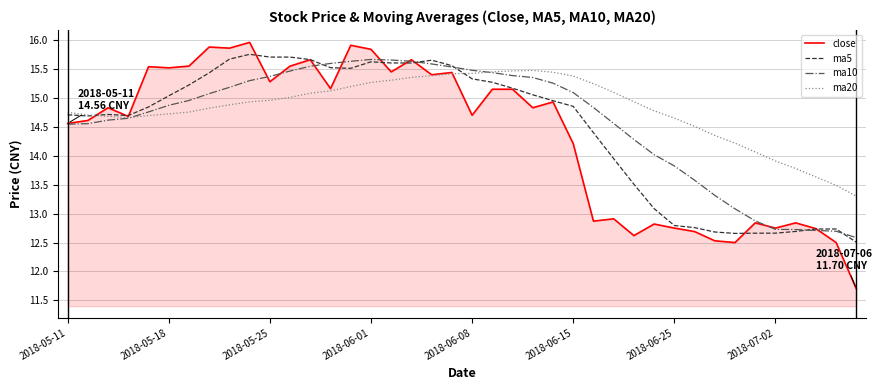

Which series has the largest total across all categories?

ma20